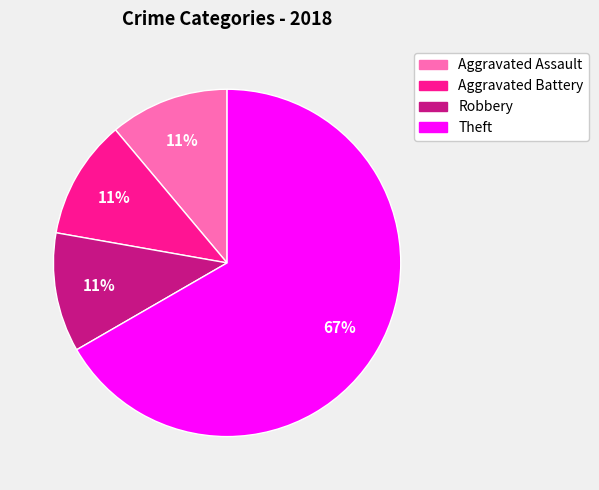

What percentage is the Aggravated Assault slice, to the nearest percent?

11%